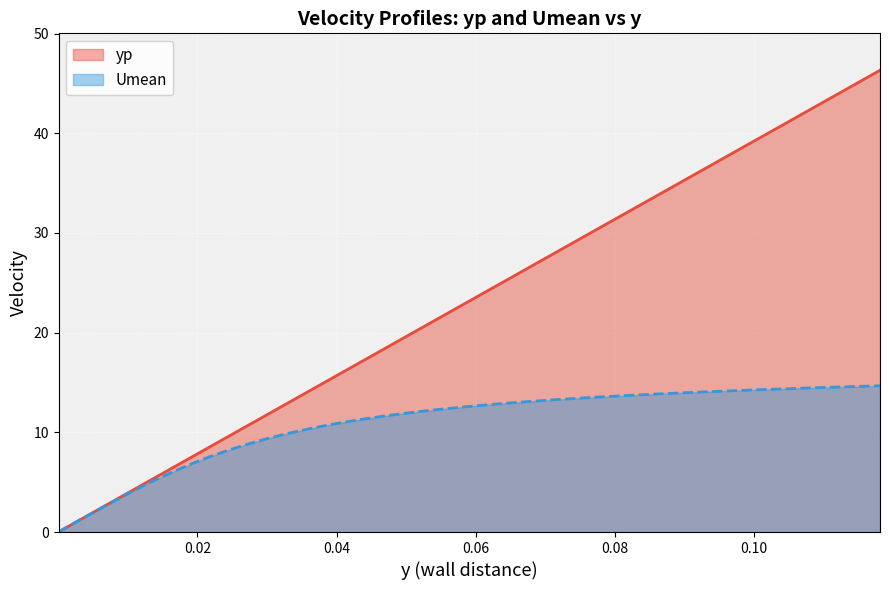

The yp series shows 46.9 at 33. True or false?

False